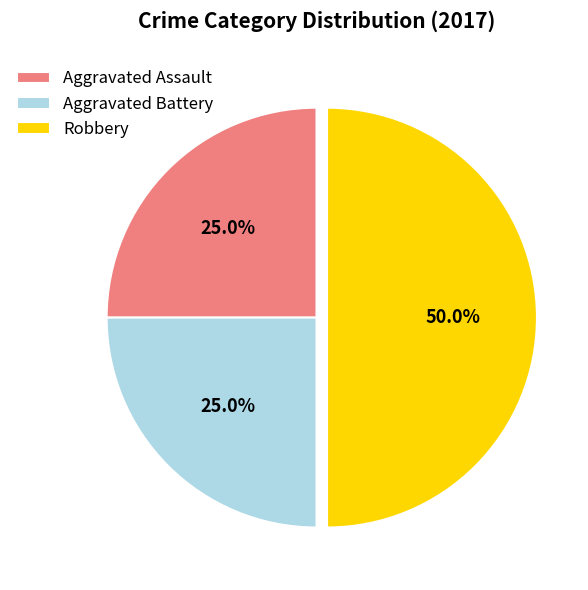

What is the total percentage of Robbery and Aggravated Battery?

75.0%